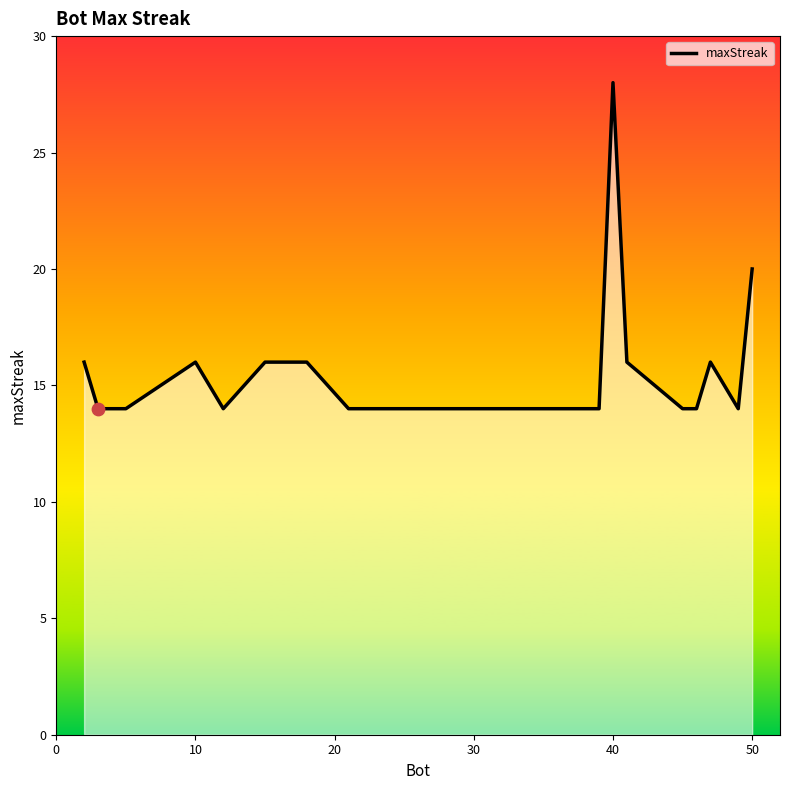

What is the maximum value shown in the chart?

28